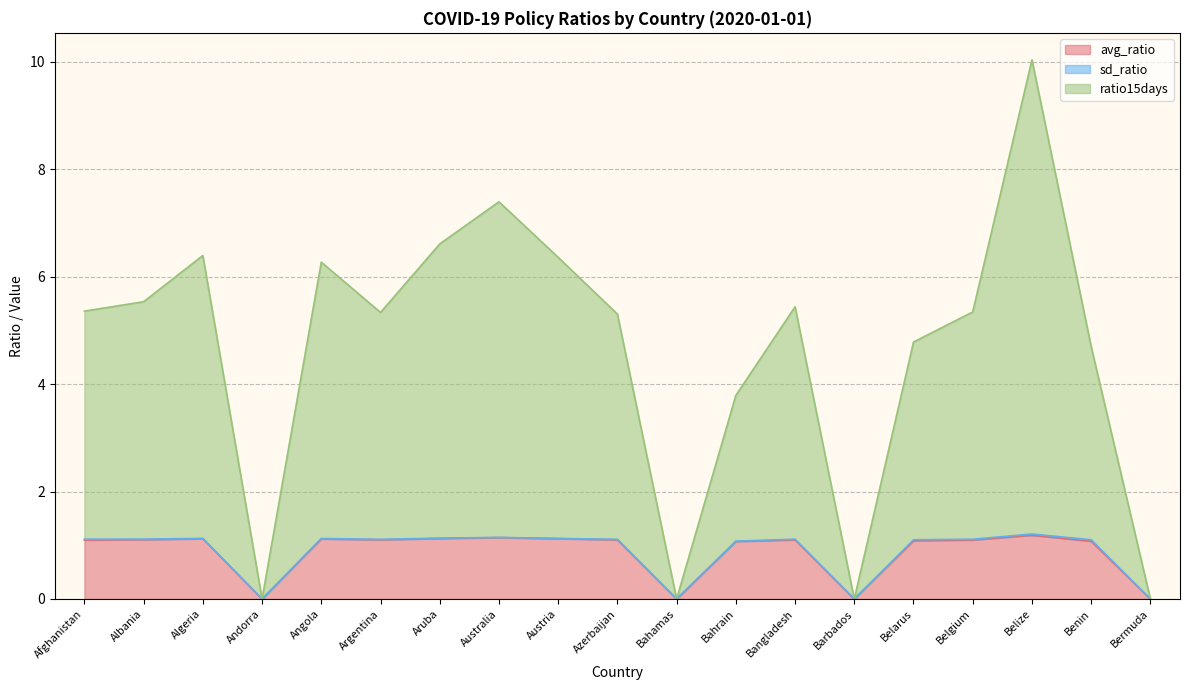

At which category is the sum across all series the highest?

Belize